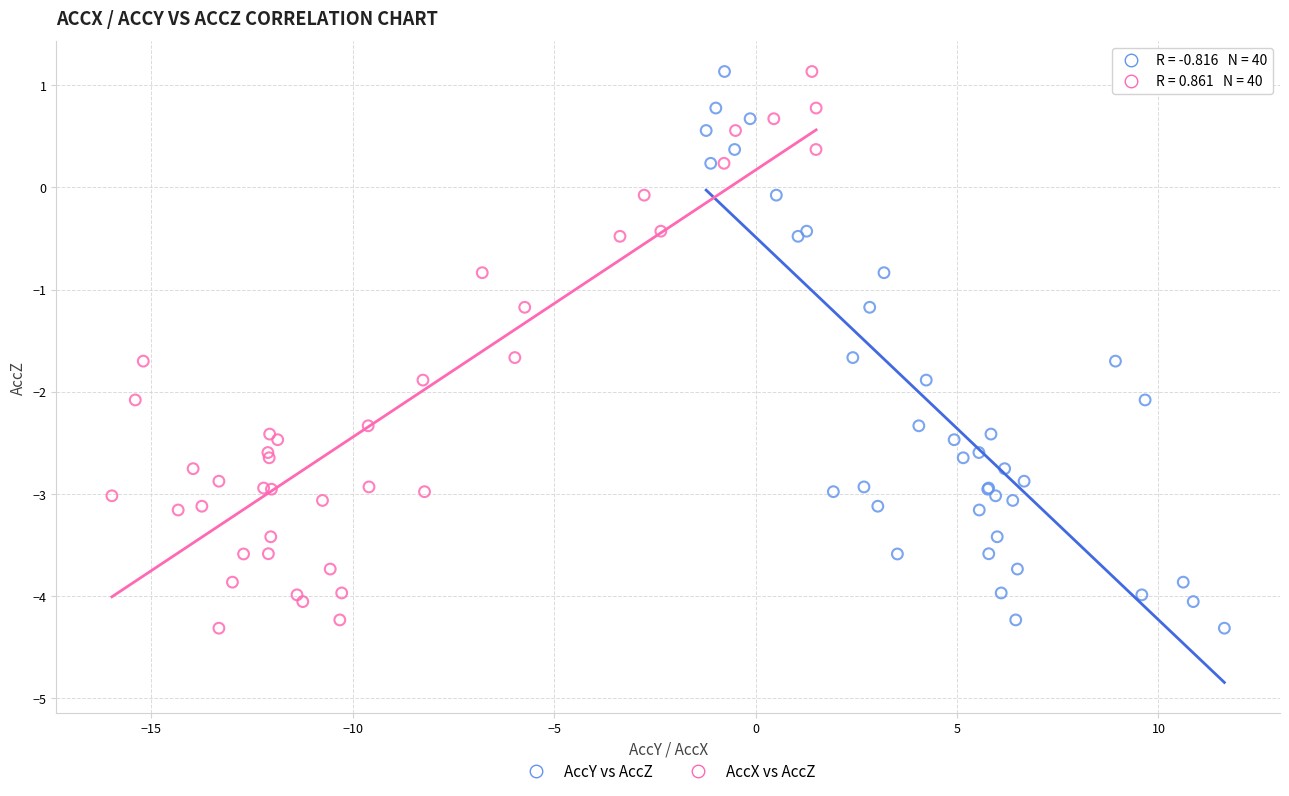

What are all the series names shown in the legend?

AccY vs AccZ, AccX vs AccZ